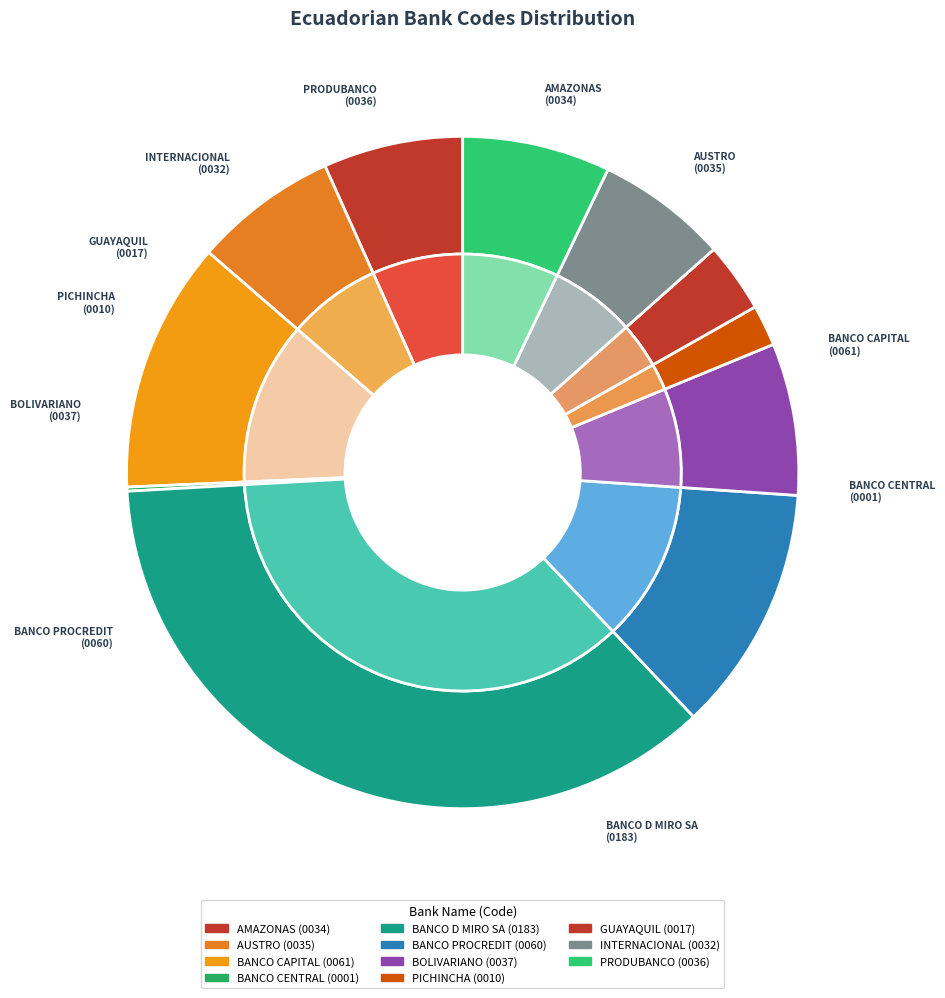

What percentage do INTERNACIONAL and BANCO PROCREDIT together represent?

18.2%